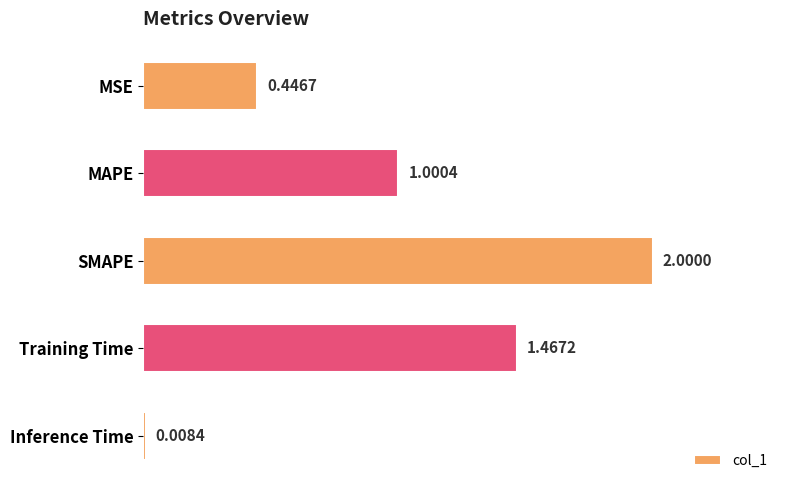

What is the sum of all values?

4.9